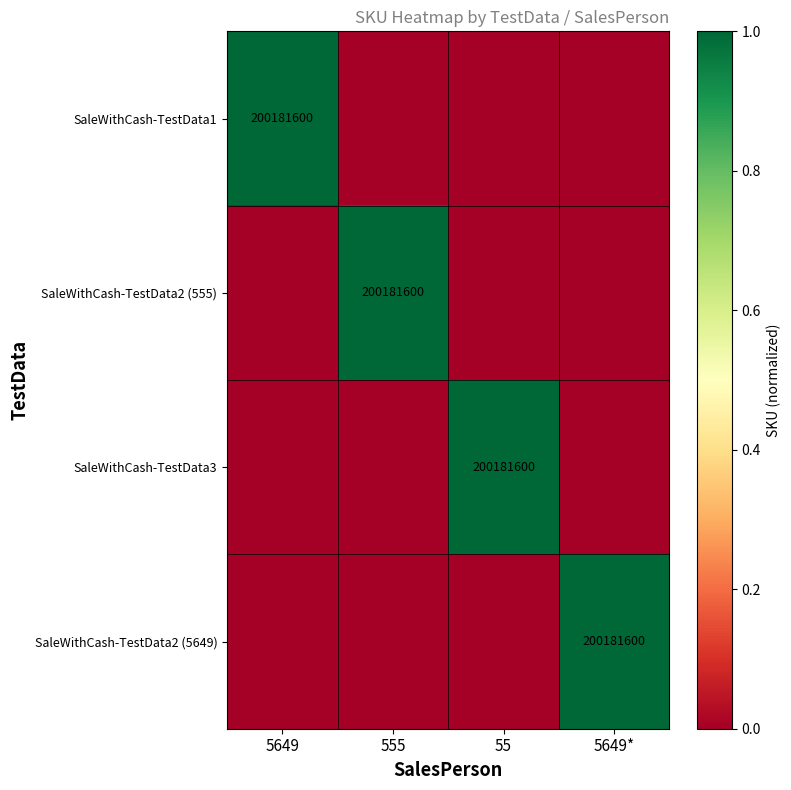

Is it true that SaleWithCash-TestData1 equals 200181600 at 5649?

True